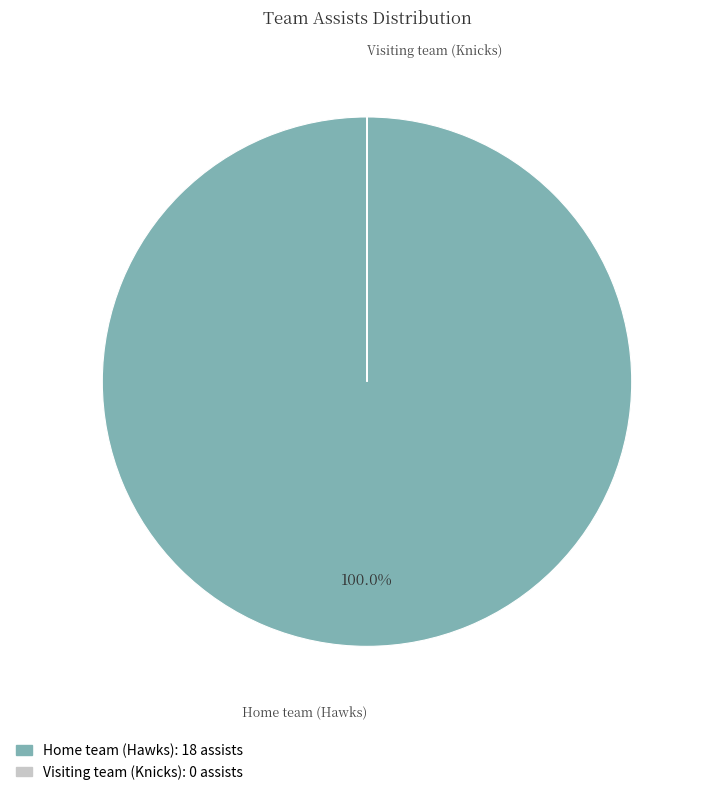

What is the majority slice?

Home team (Hawks)